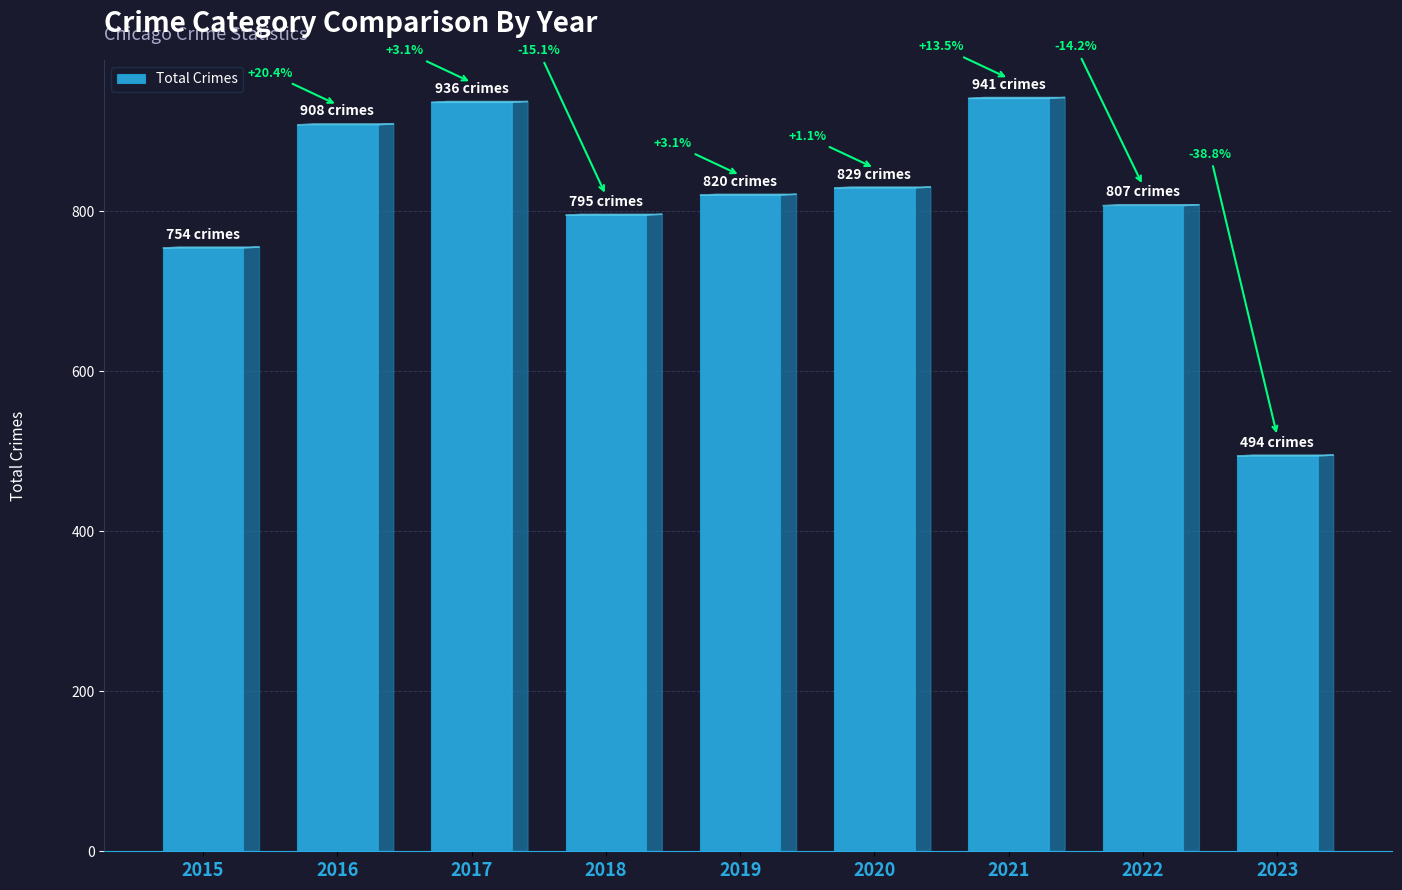

How many bars are there in total?

9